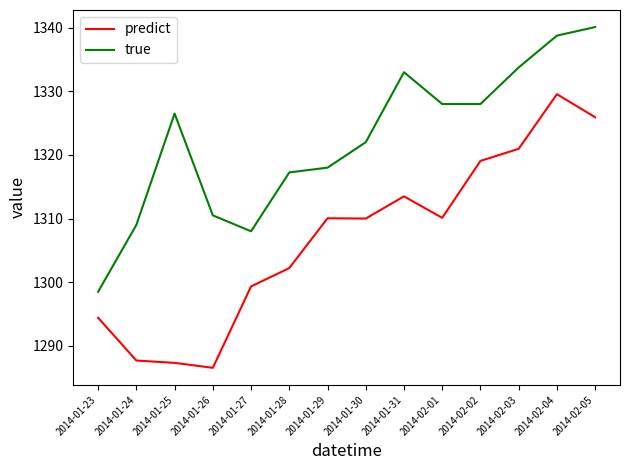

Where does the true series first go above 1326?

2014-01-25